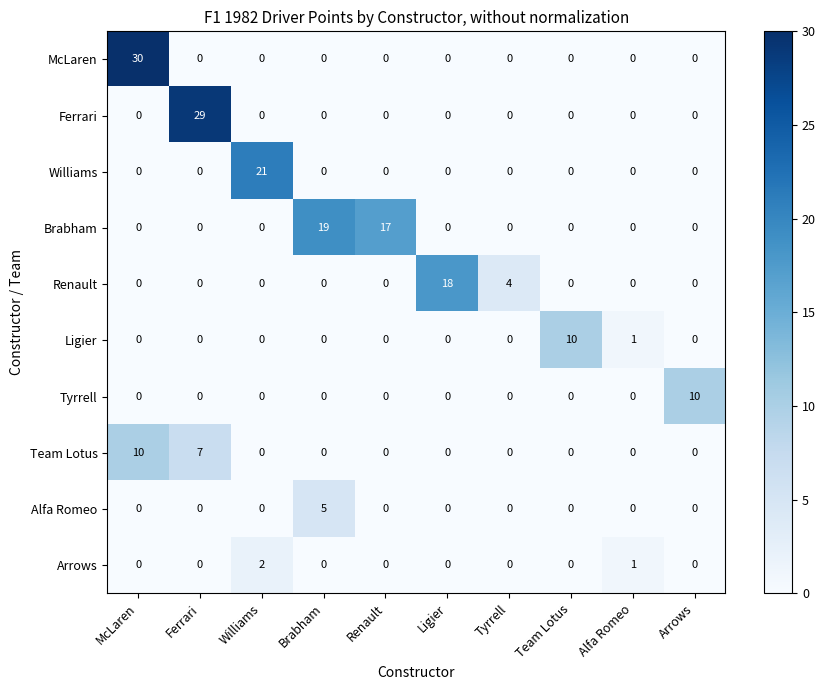

Which series has the widest spread of values?

McLaren